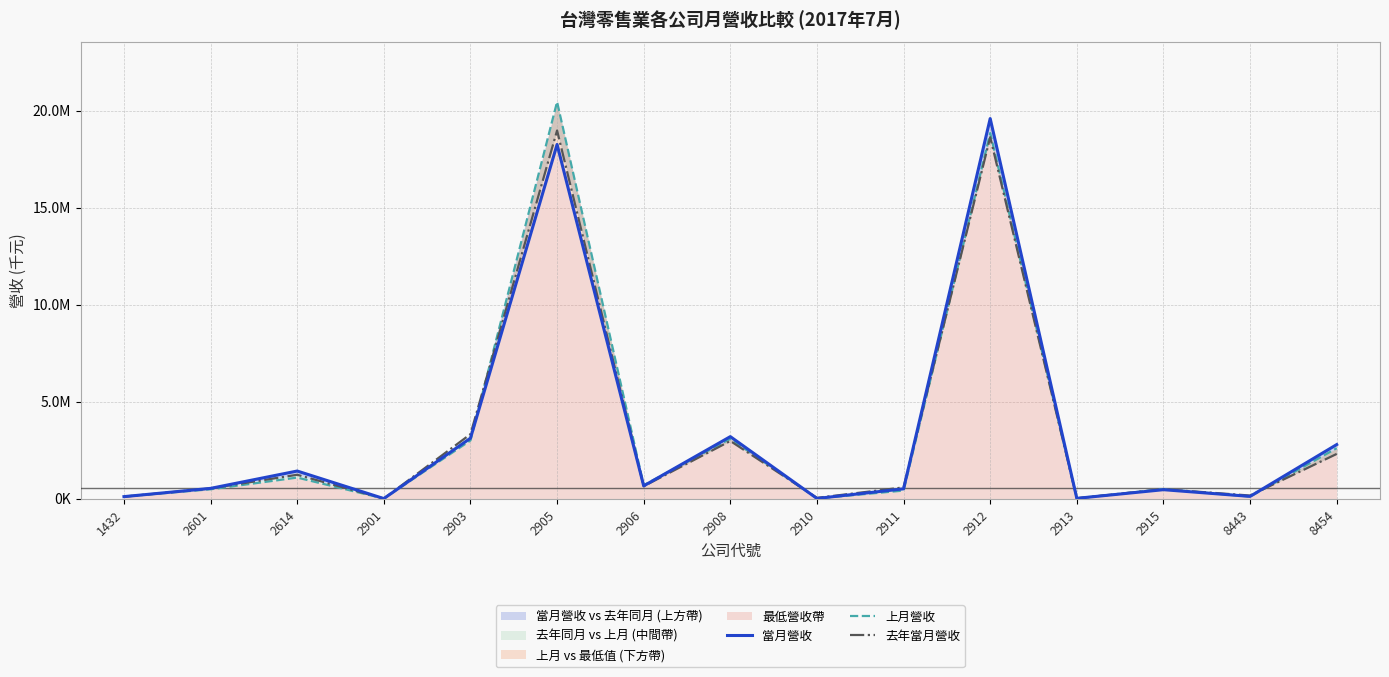

Which series ends up on top after the final intersection of 去年當月營收 and 上月營收?

上月營收